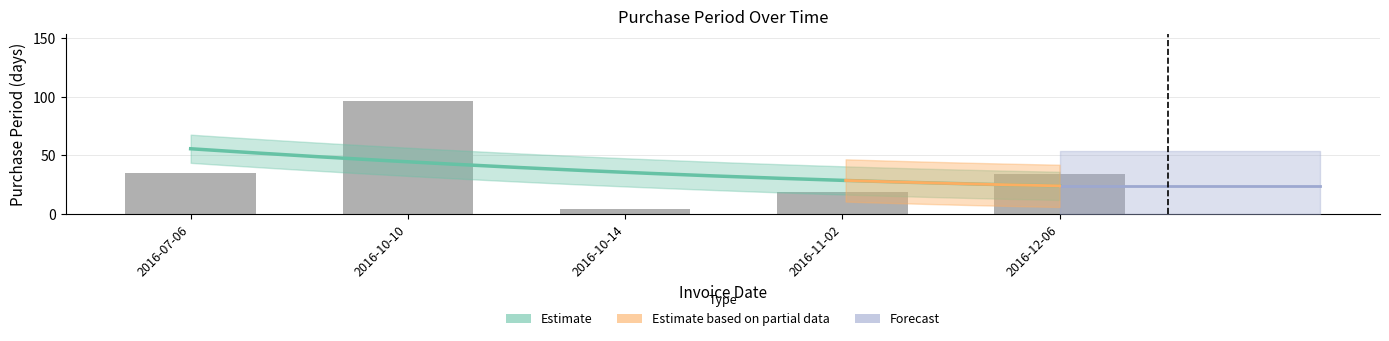

Read the value at 2016-07-06, to the nearest 5.

35